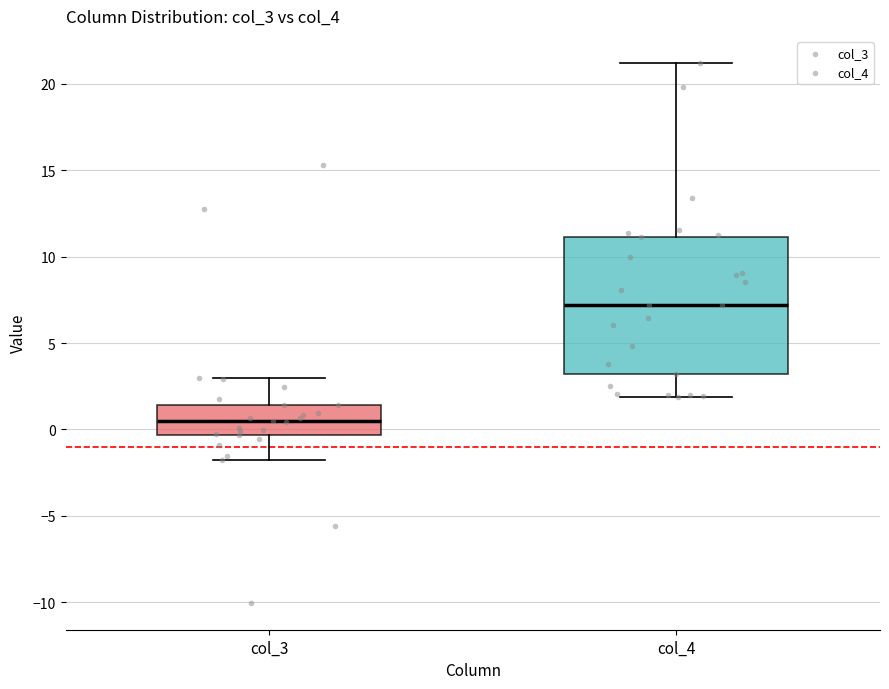

Where does the upper whisker of the box for col_3 end on the y-axis? The values are not printed on the chart, so give them approximately, as read against the axis.

3.0